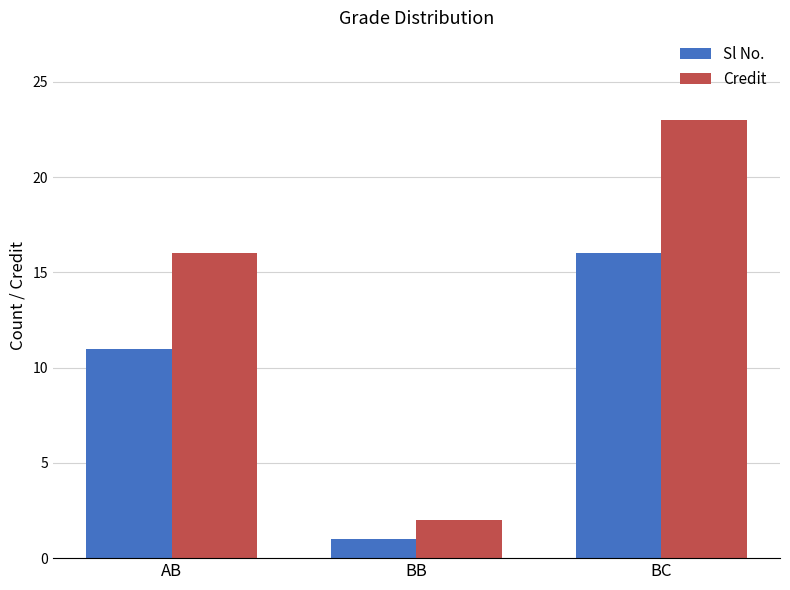

Where is Sl No. nearest to the value 8?

AB